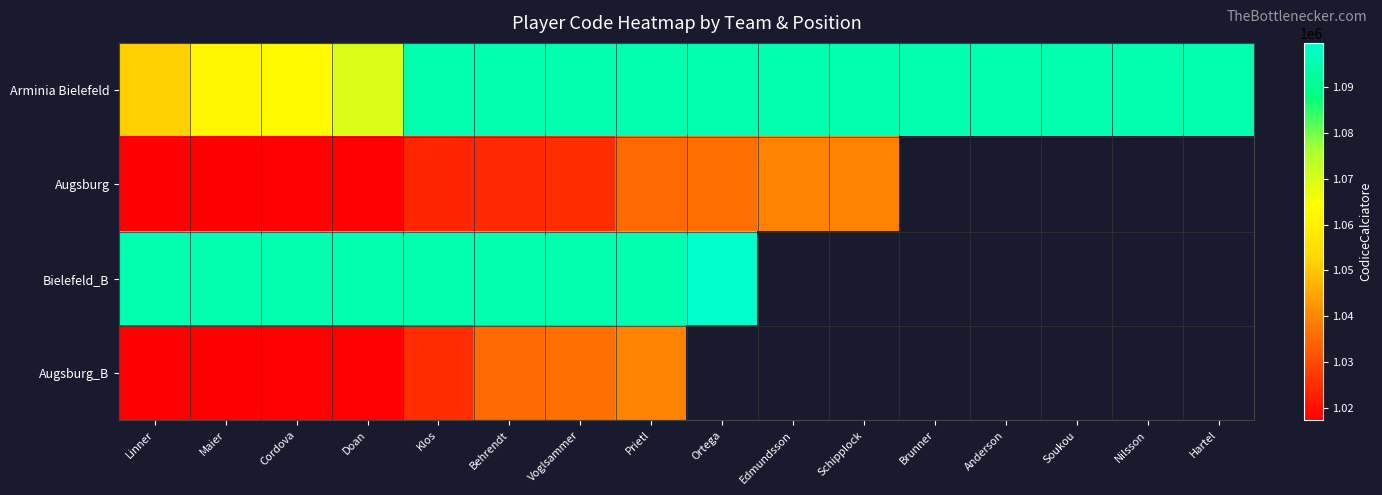

Rank the series at Behrendt from highest to lowest value.

Bielefeld_B, Arminia Bielefeld, Augsburg_B, Augsburg